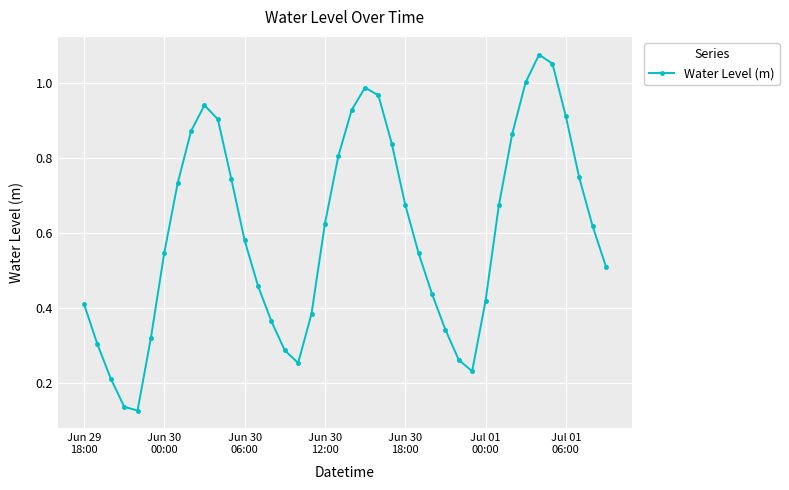

How many interior local valleys (lower than both neighbors) does the data have?

3